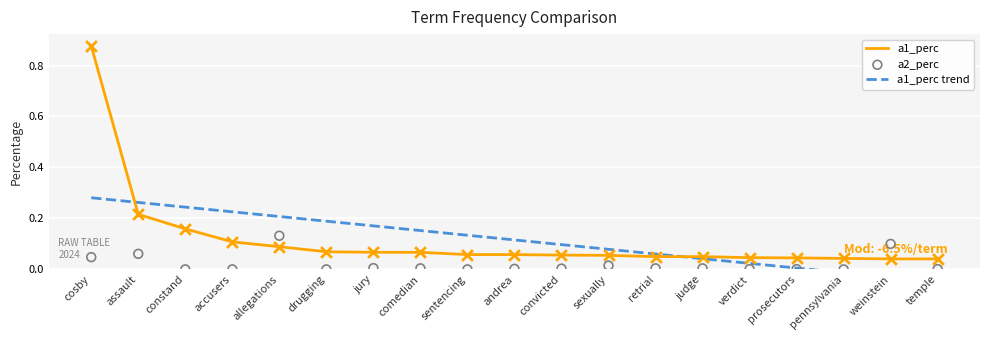

At which category is the sum across all series the highest?

cosby